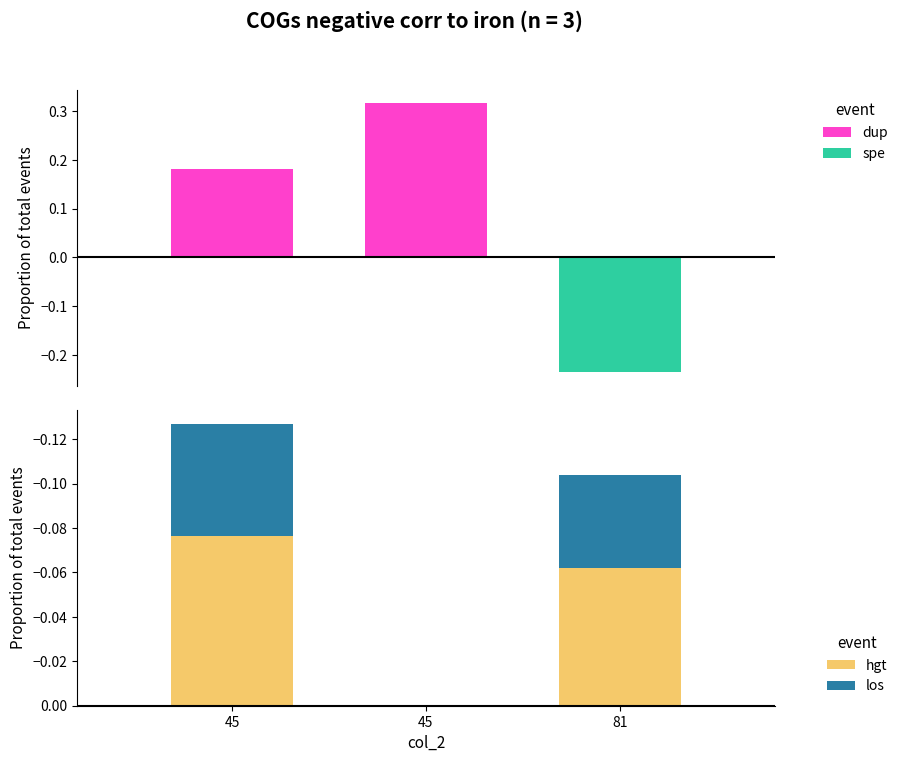

What is the total value across all series at 45?

0.1